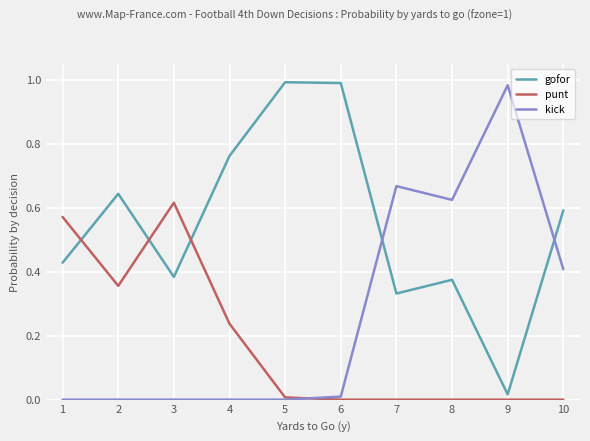

Rank the series by their average value, from highest to lowest.

gofor, kick, punt